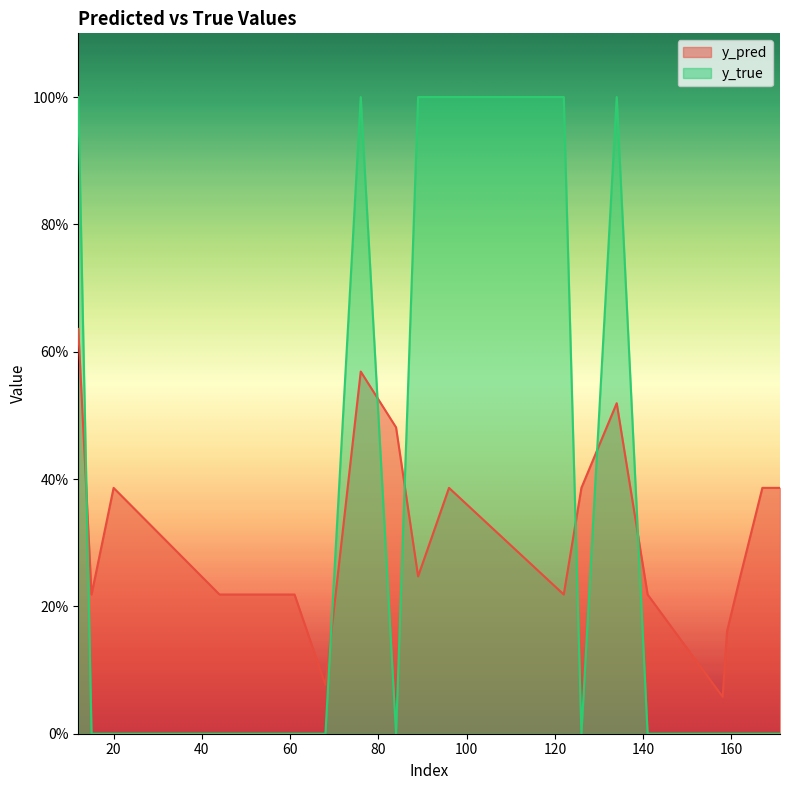

Which series has the widest spread of values?

y_true